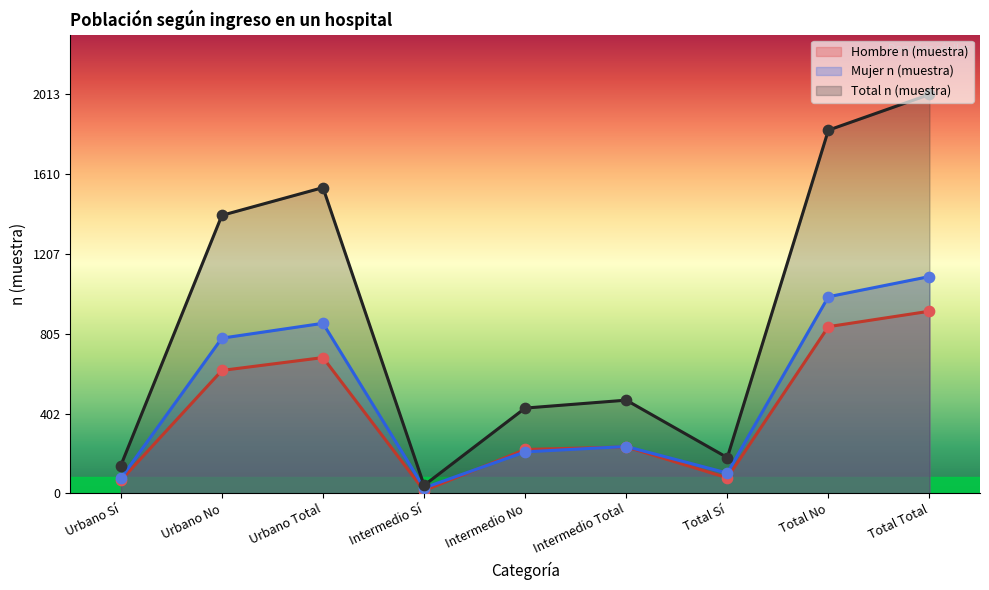

At how many categories does at least one series exceed 1086?

4